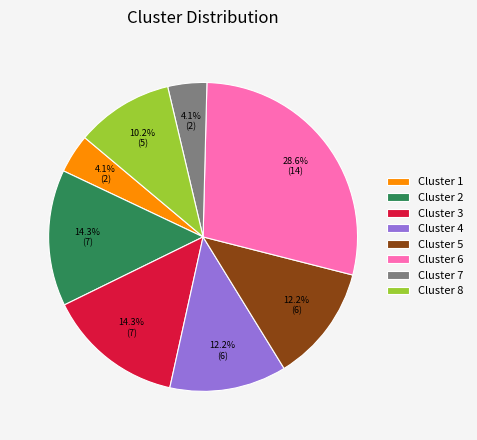

Which category has the biggest portion of the pie?

Cluster 6